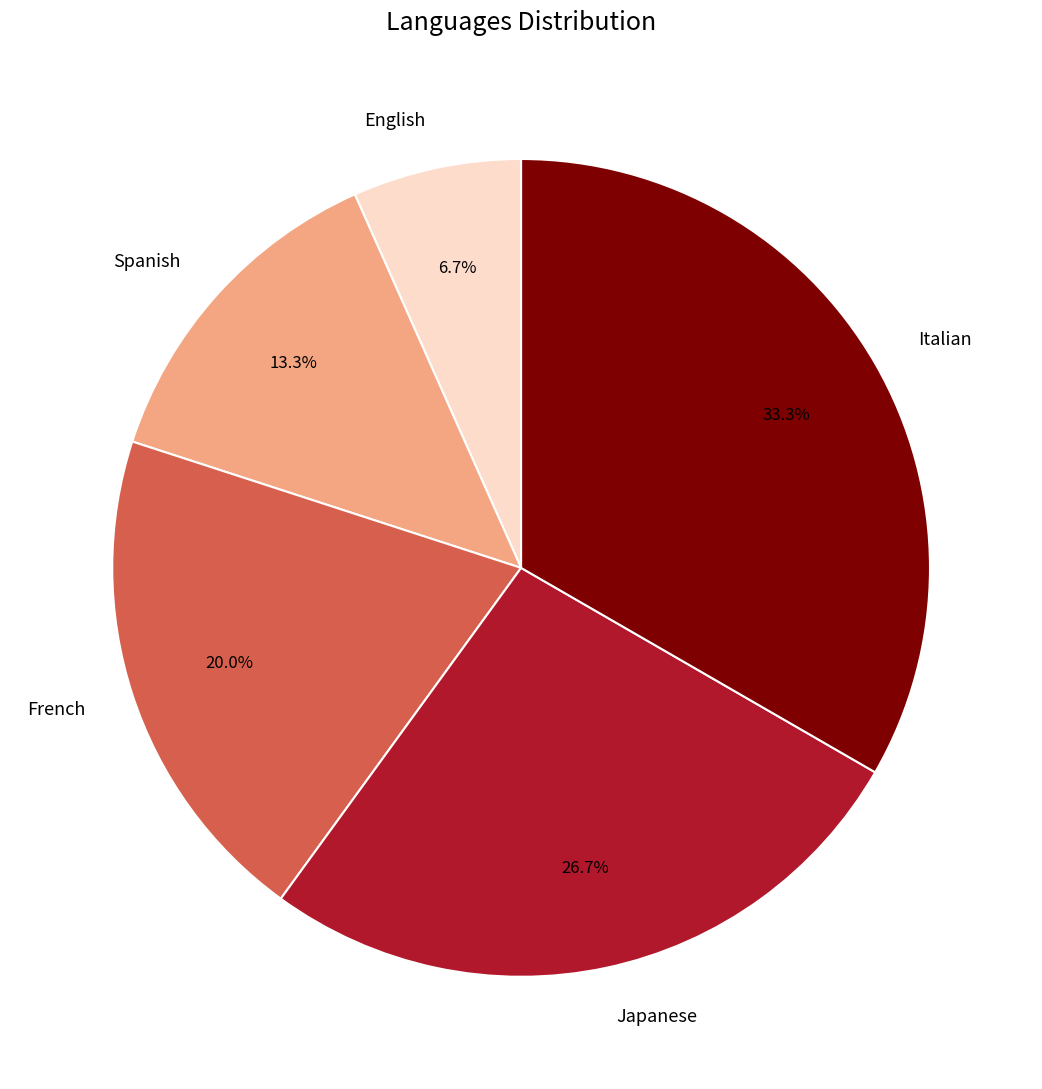

Count the number of slices in the pie.

5